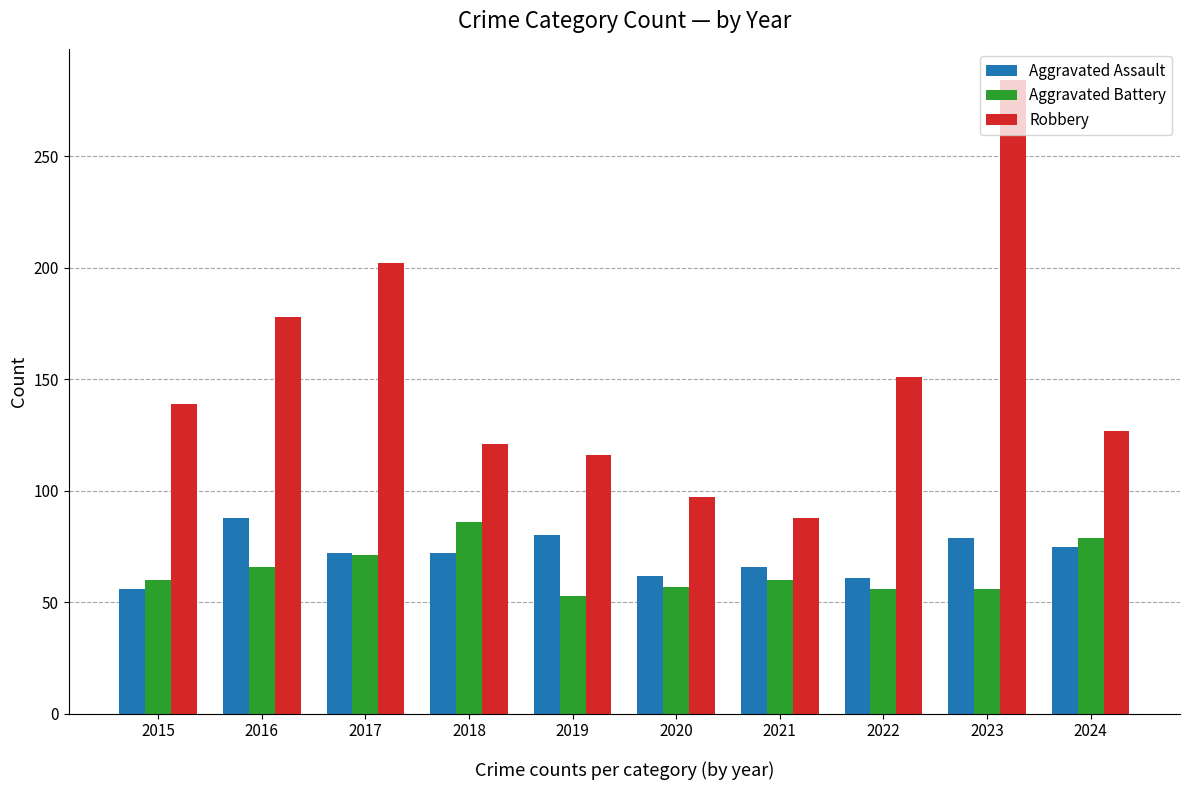

The Aggravated Assault series shows 72 at 2018. True or false?

True